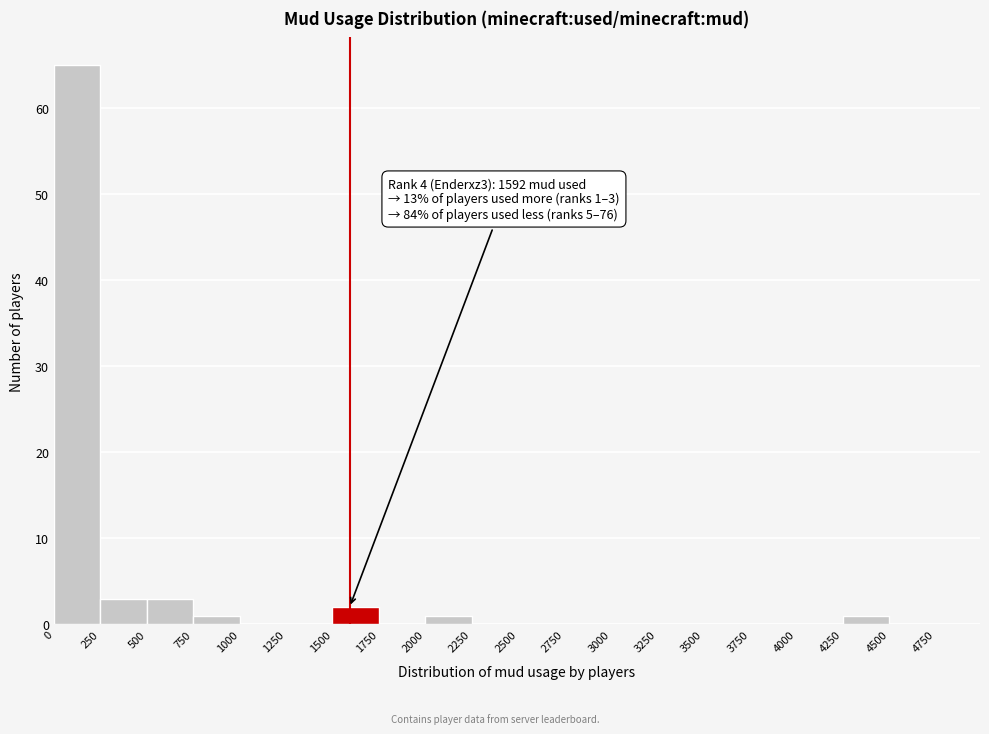

Which range on the x-axis has the tallest bar?

0 to 250